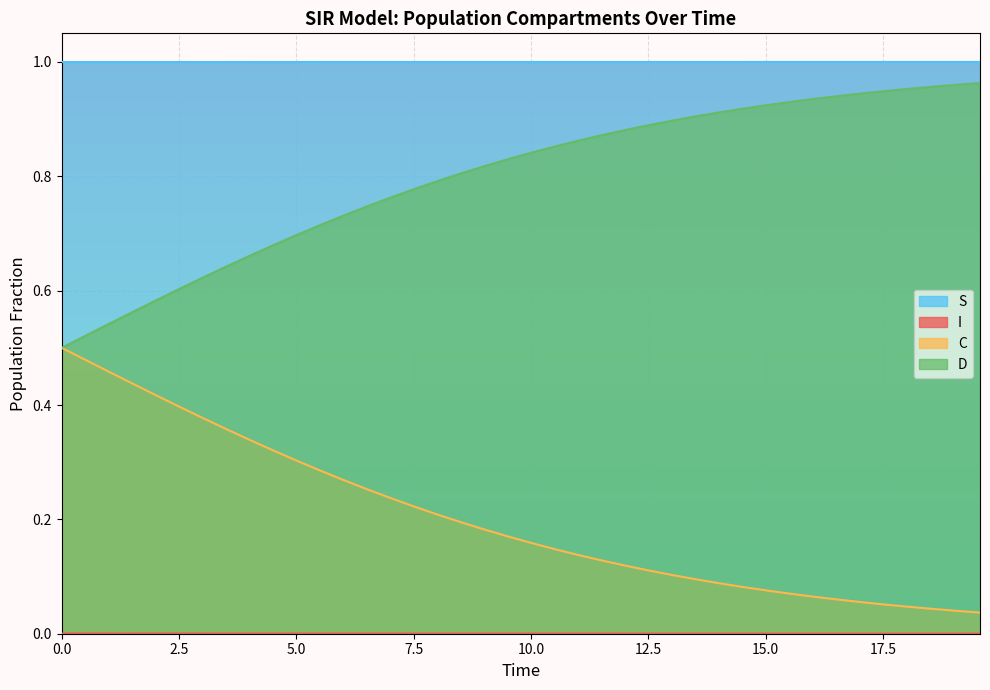

What is the highest value of the C series?

0.5